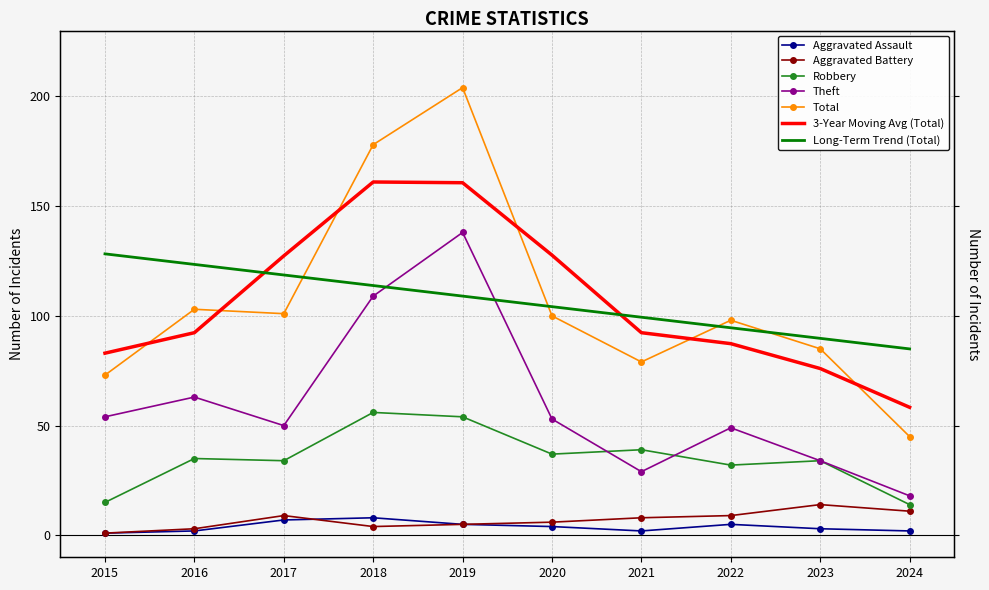

How many lines are shown in the chart?

5